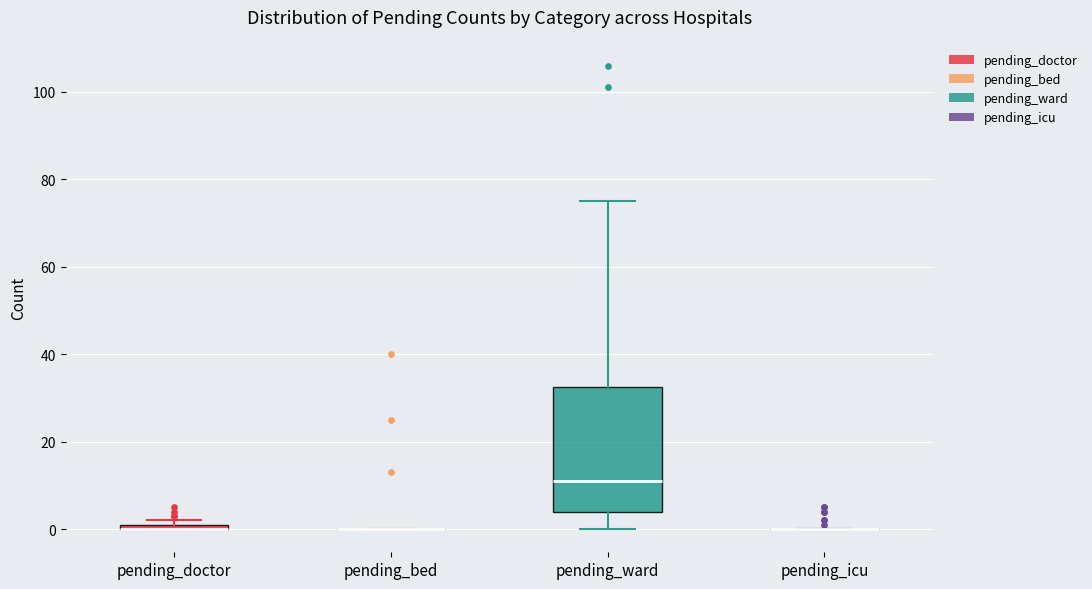

Where is the lower edge of the box for pending_doctor on the y-axis? The values are not printed on the chart, so give them approximately, as read against the axis.

0